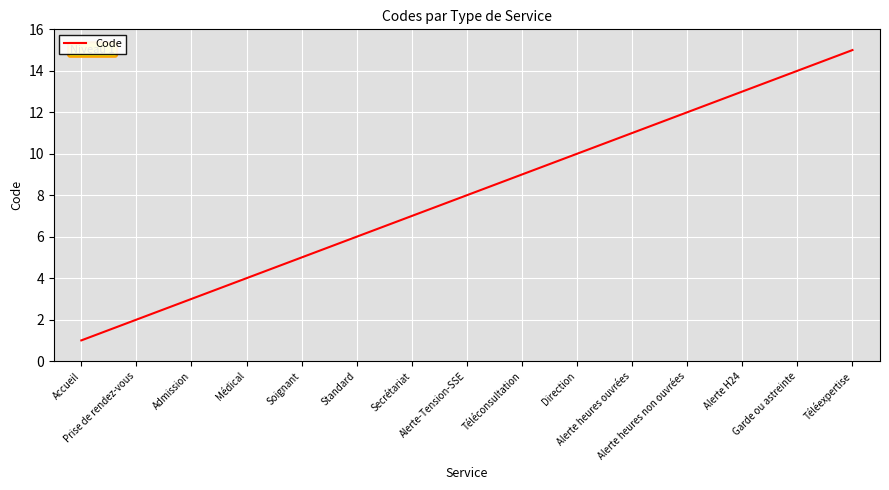

What is the maximum value shown in the chart?

15